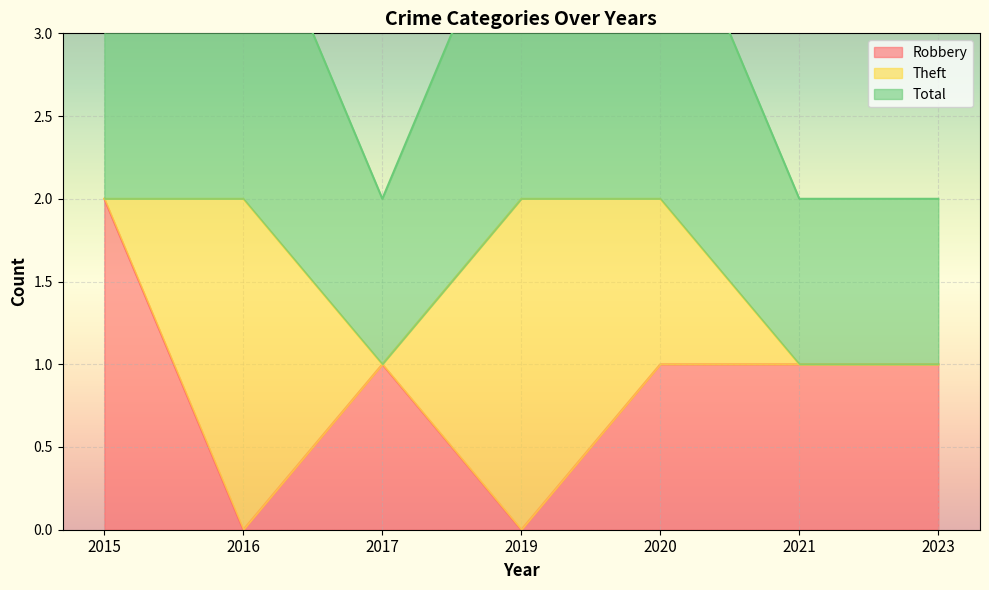

Count the Robbery values in the range 0 to 1.

6